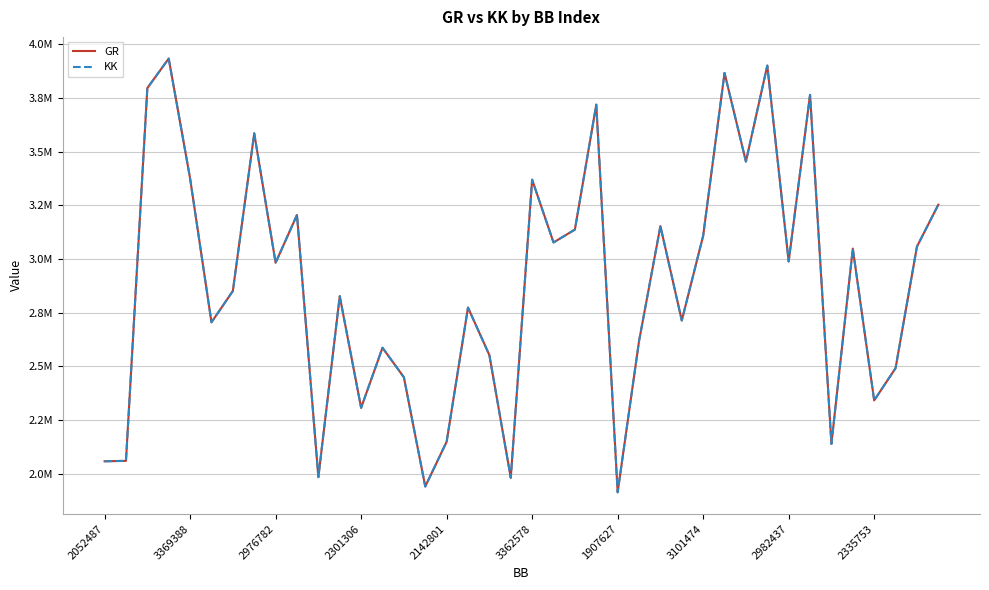

What is the sum of all KK values?

115204528